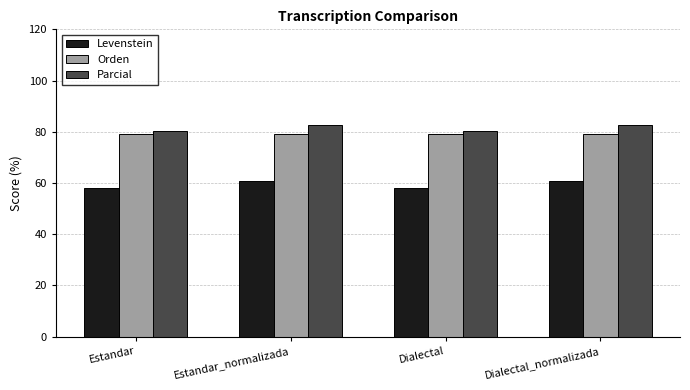

What is the spread (max minus min) of values at Estandar?

22.2